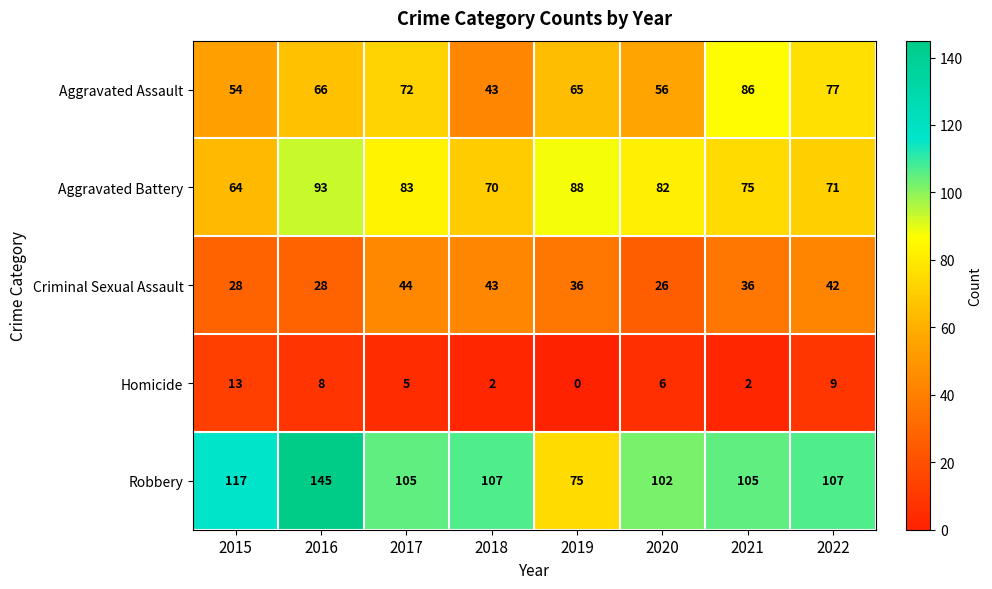

What is the difference between the Robbery values at 2019 and 2020?

27